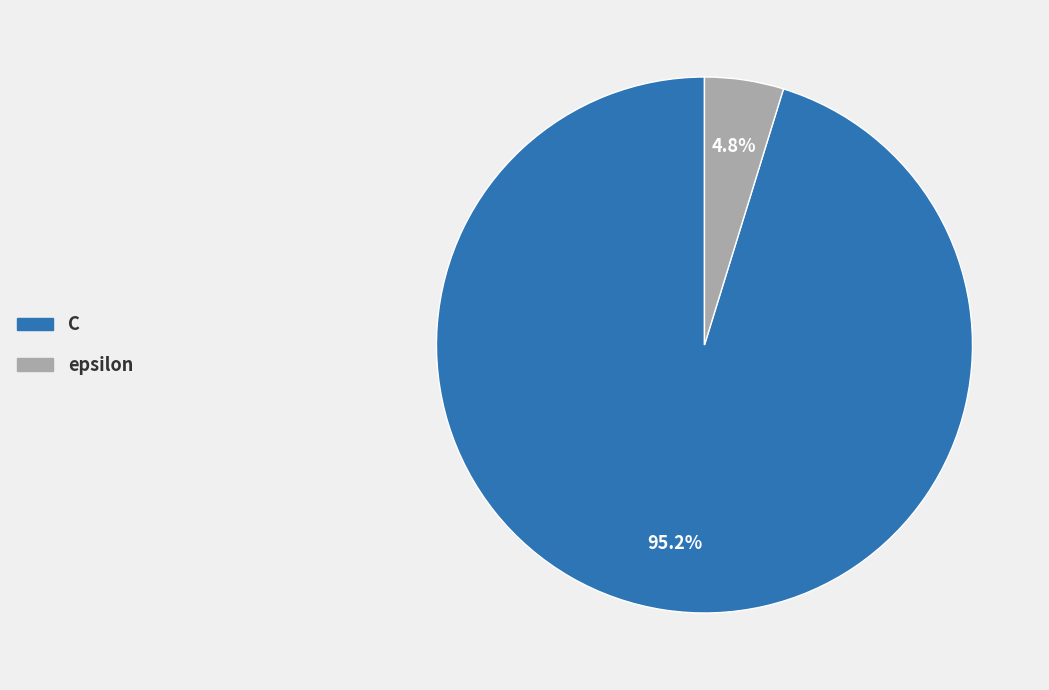

Which has a higher value, epsilon or C?

C